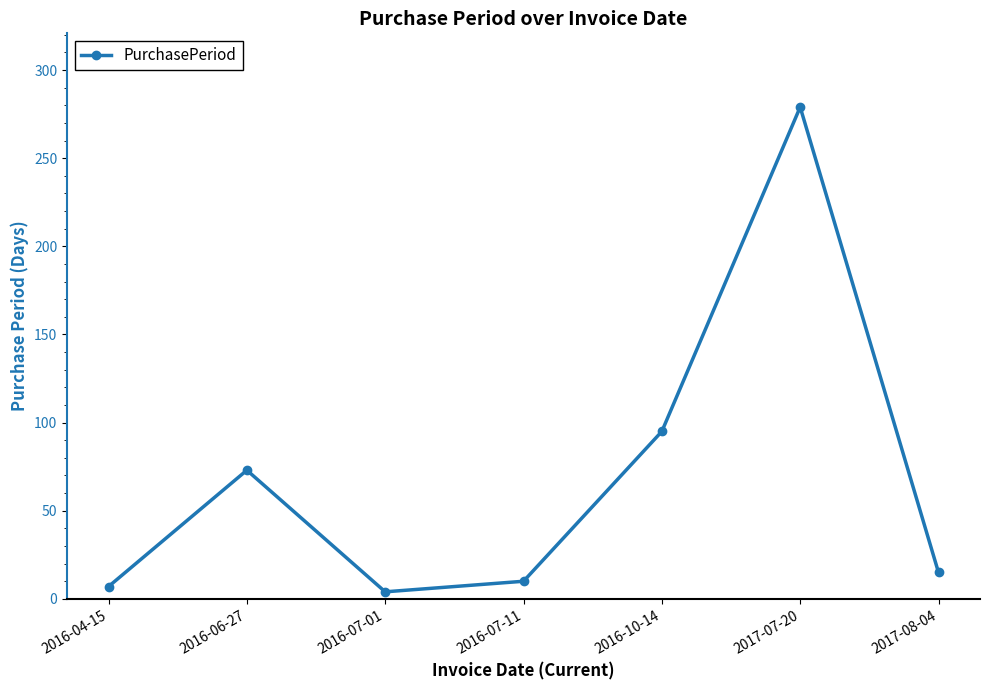

Reading left to right, transcribe all the data shown in this chart.

7	73	4	10	95	279	15